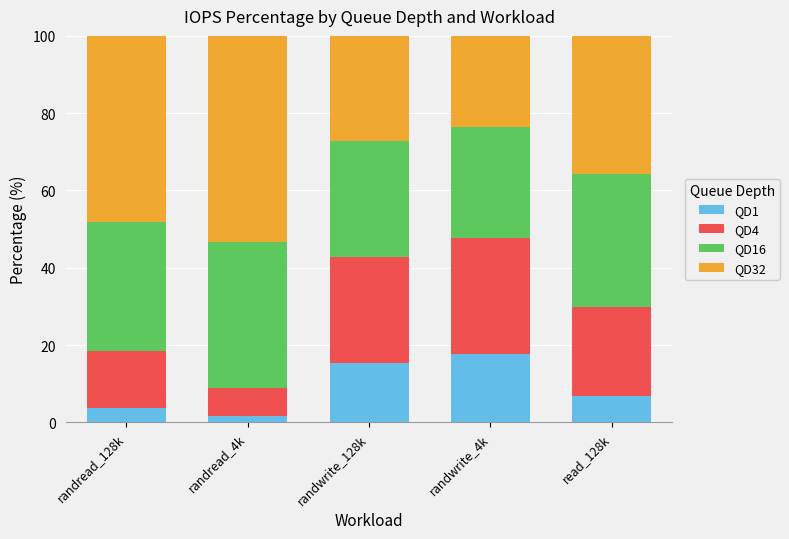

Are the bars horizontal?

No